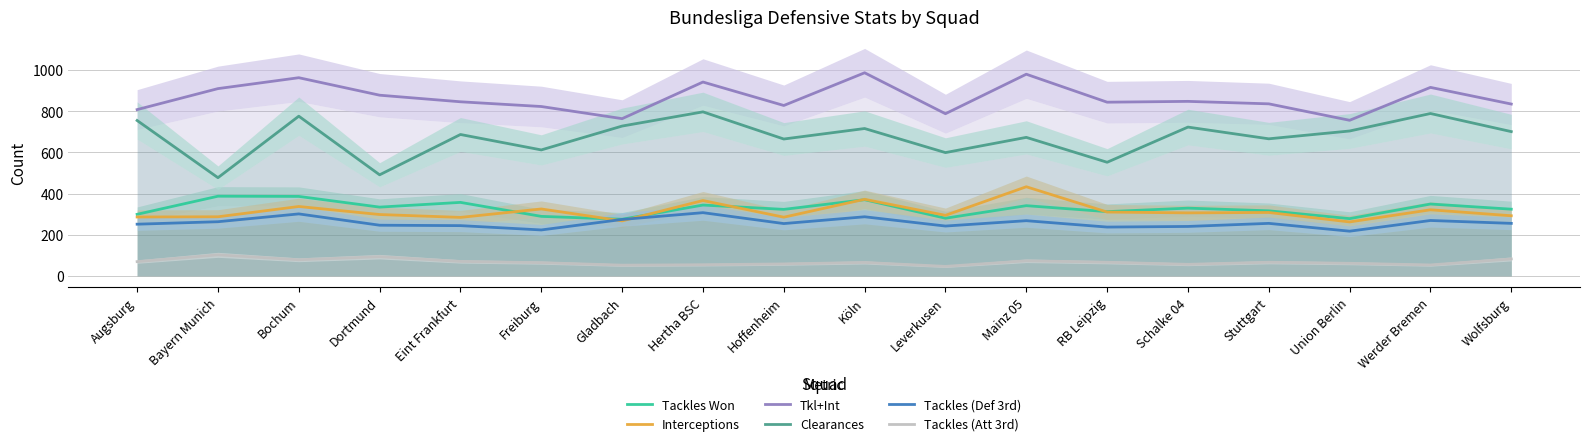

True or false: Tackles (Att 3rd) has a value of 19 at Hertha BSC.

False